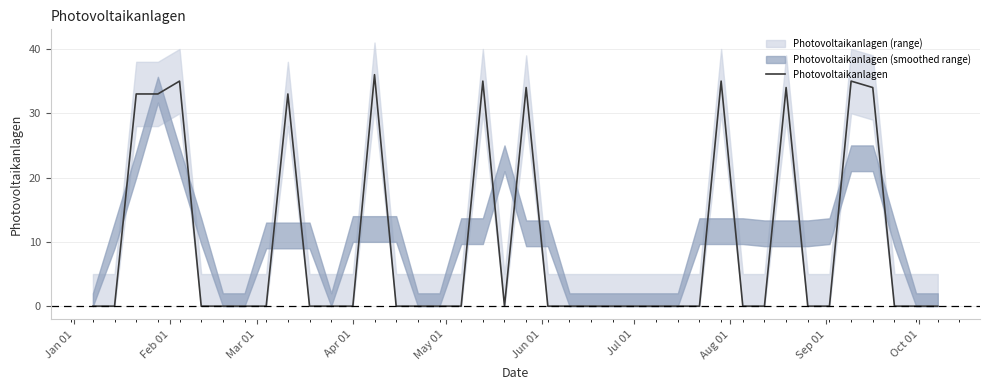

Does the chart display data point markers on the line(s)?

No